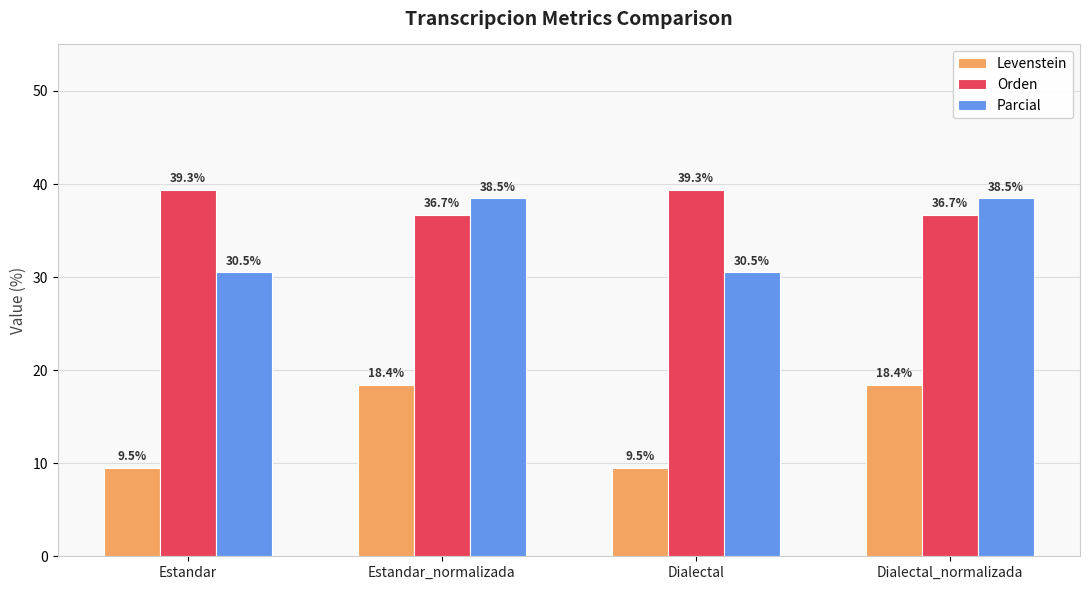

How many data points in Orden are less than 39?

2